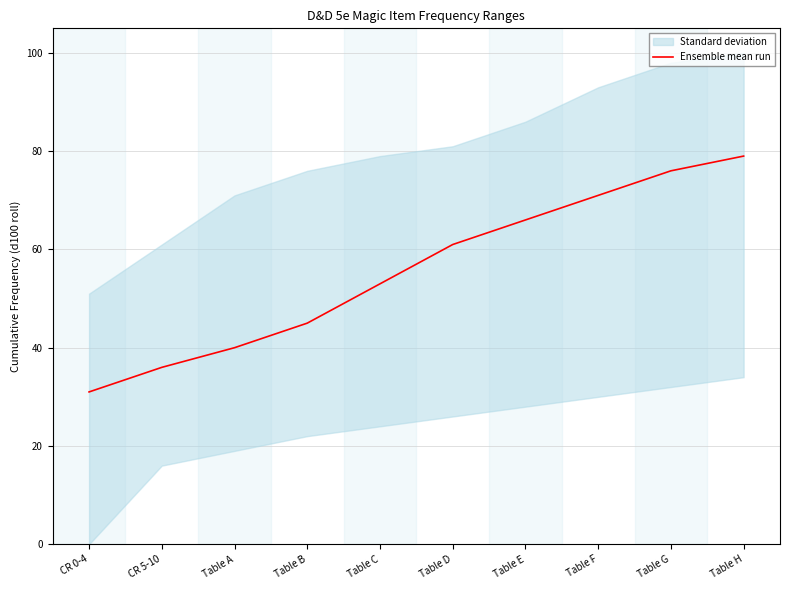

What is the label of the 10th point from the right?

CR 0-4